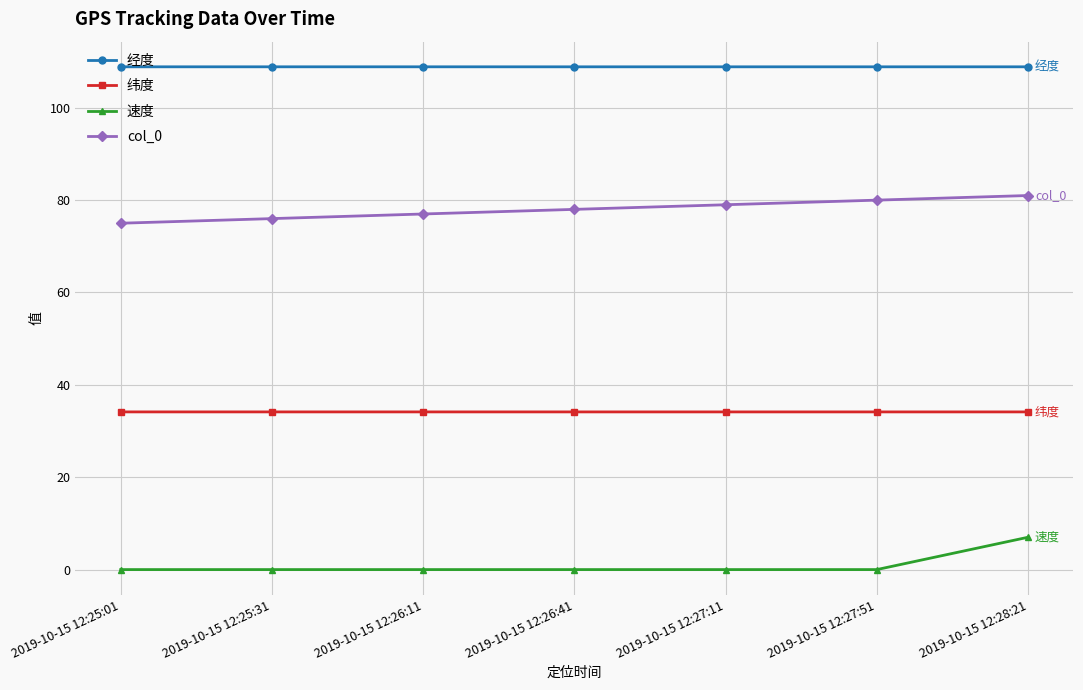

True or false: 速度 and col_0 cross at least once.

False